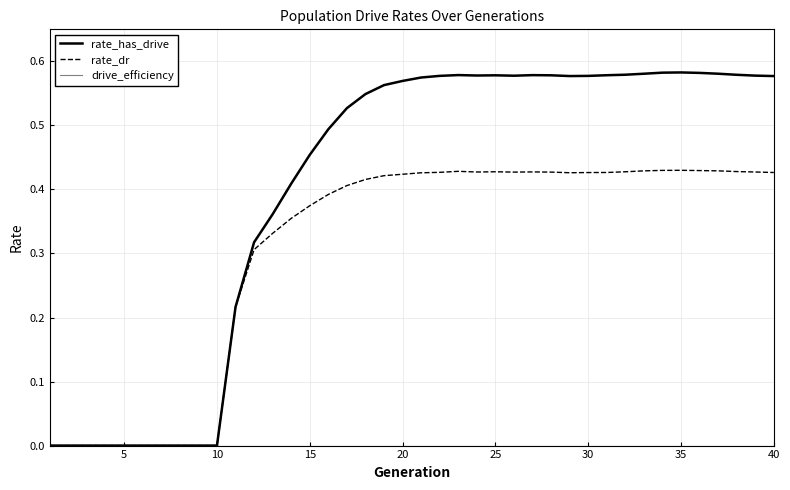

Which series has the largest total across all categories?

rate_has_drive